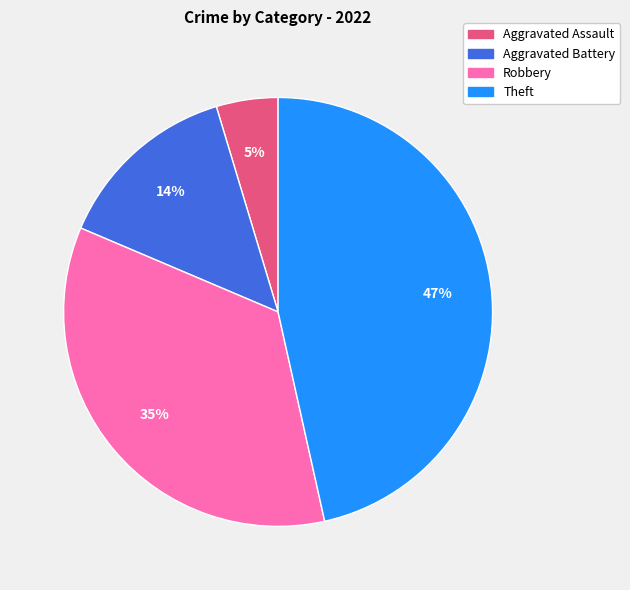

Combined, do Aggravated Battery and Theft account for over 50%?

Yes